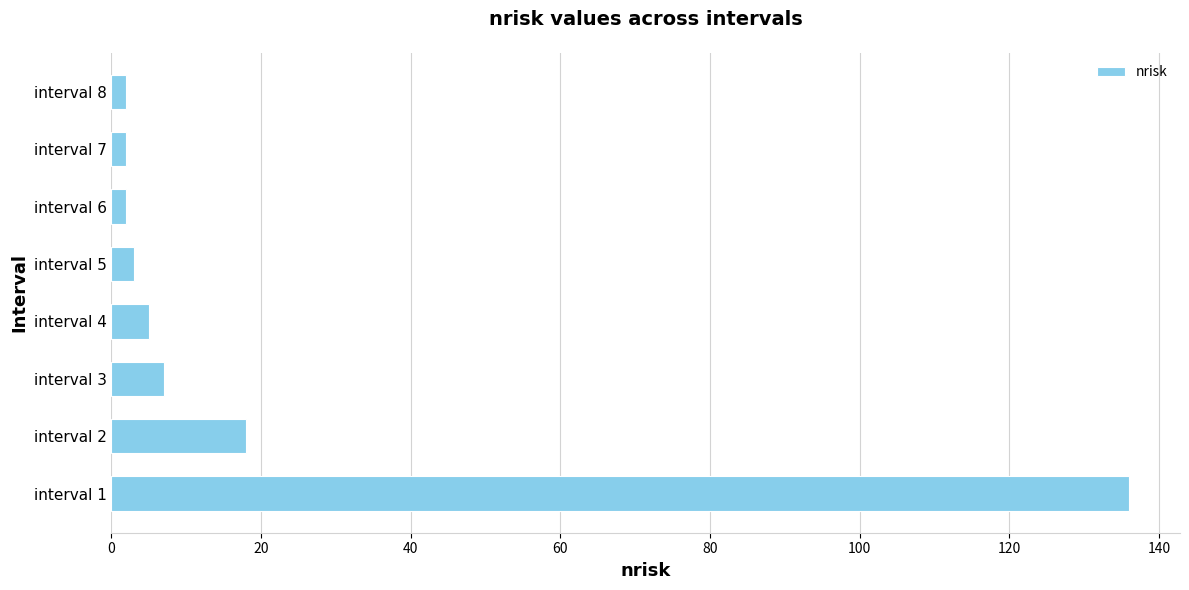

Is it true that the value at interval 3 is 7?

True